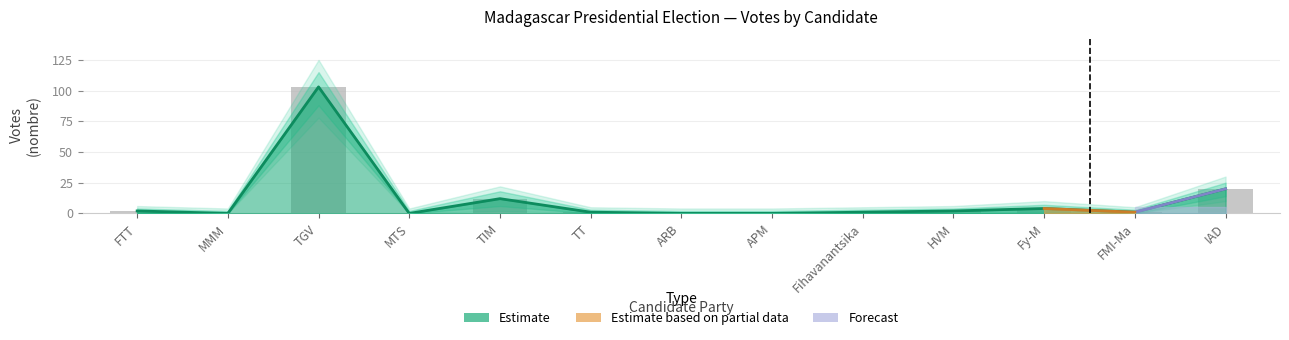

What is the change in value from FTT to Fy-M?

+2